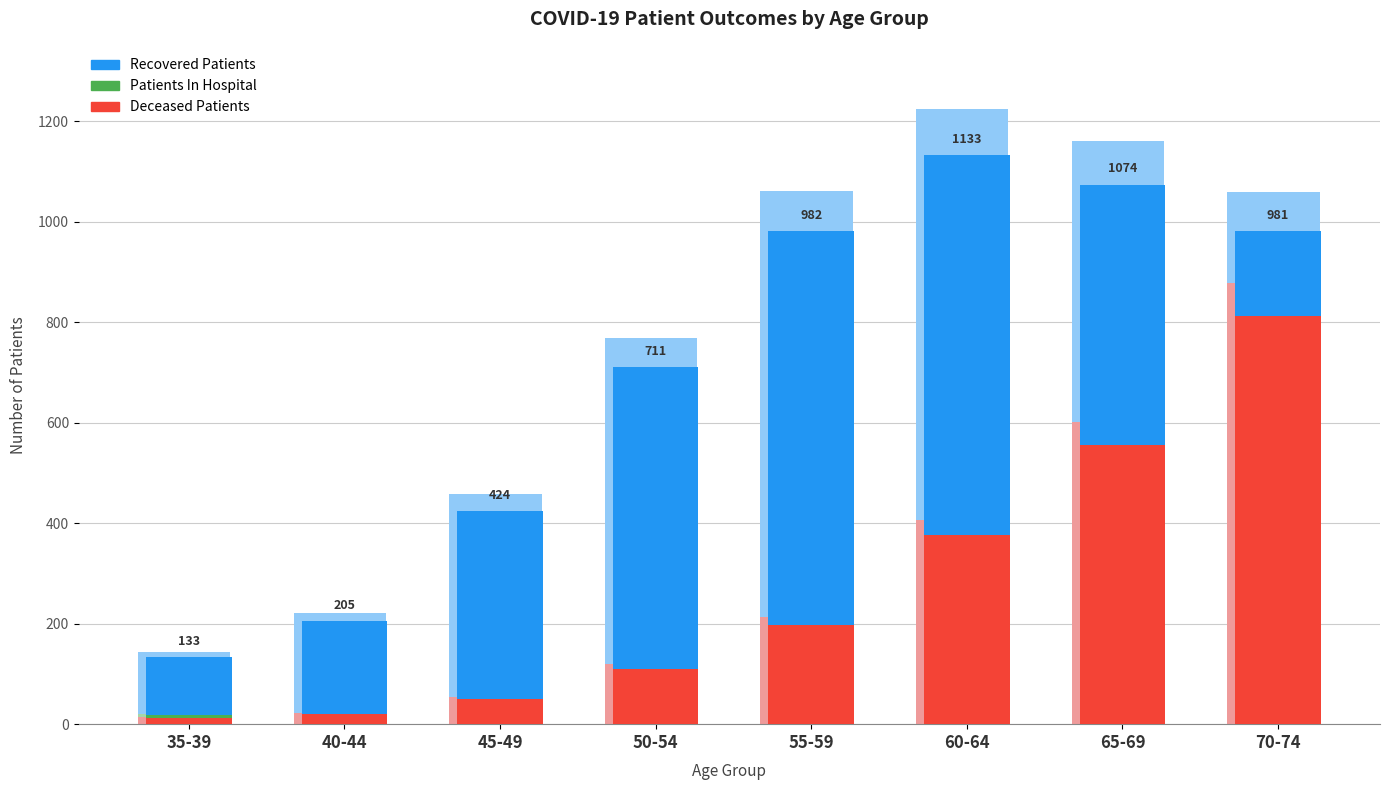

The patients_in_hospital series shows 20 at 40-44. True or false?

True